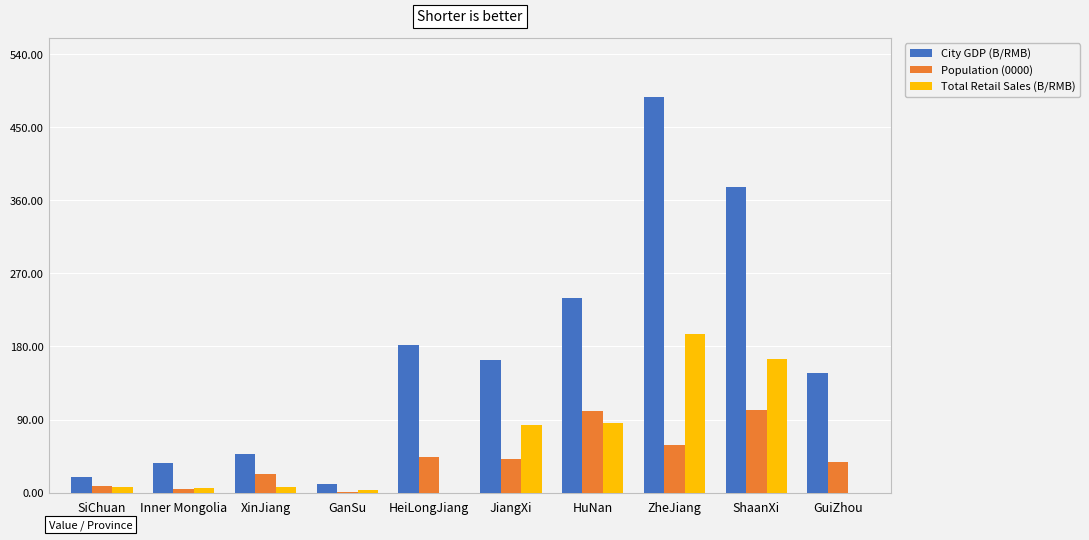

What is the total value across all series at ZheJiang?

741.4